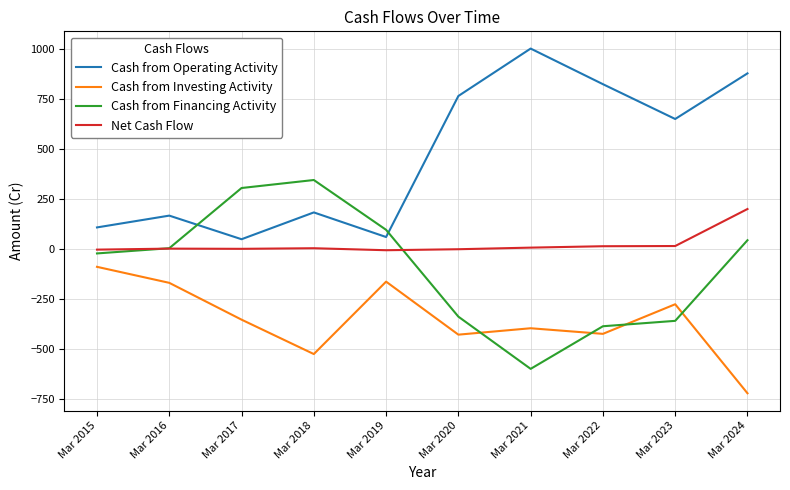

What is the sum of the Cash from Operating Activity values at Mar 2023 and Mar 2024?

1528